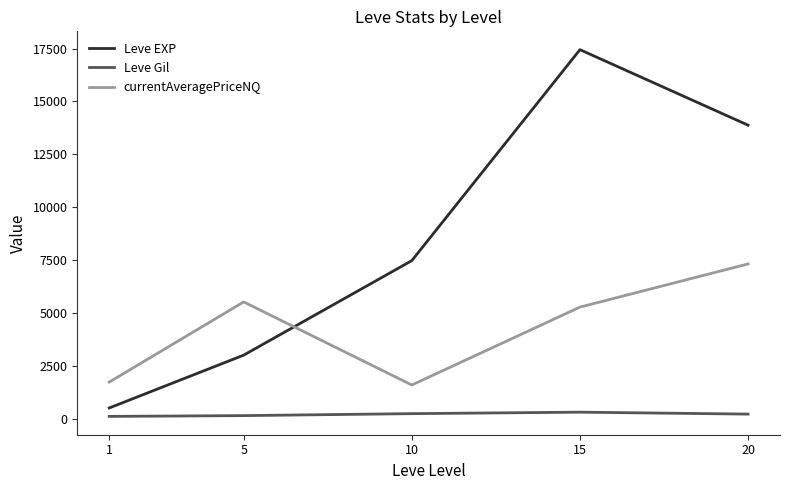

At how many categories does at least one series exceed 15658?

1